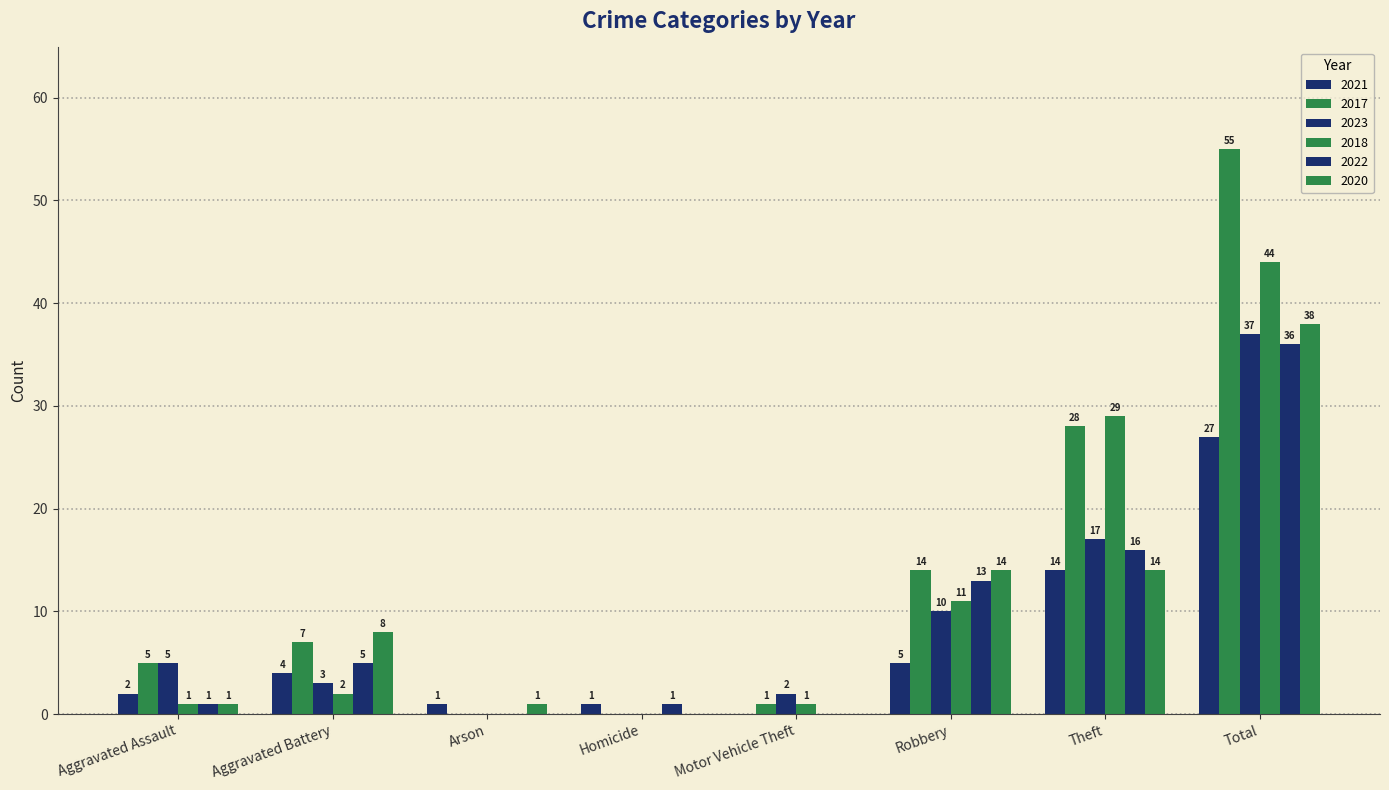

Rank the series by their maximum value, from highest to lowest.

2017, 2018, 2020, 2023, 2022, 2021